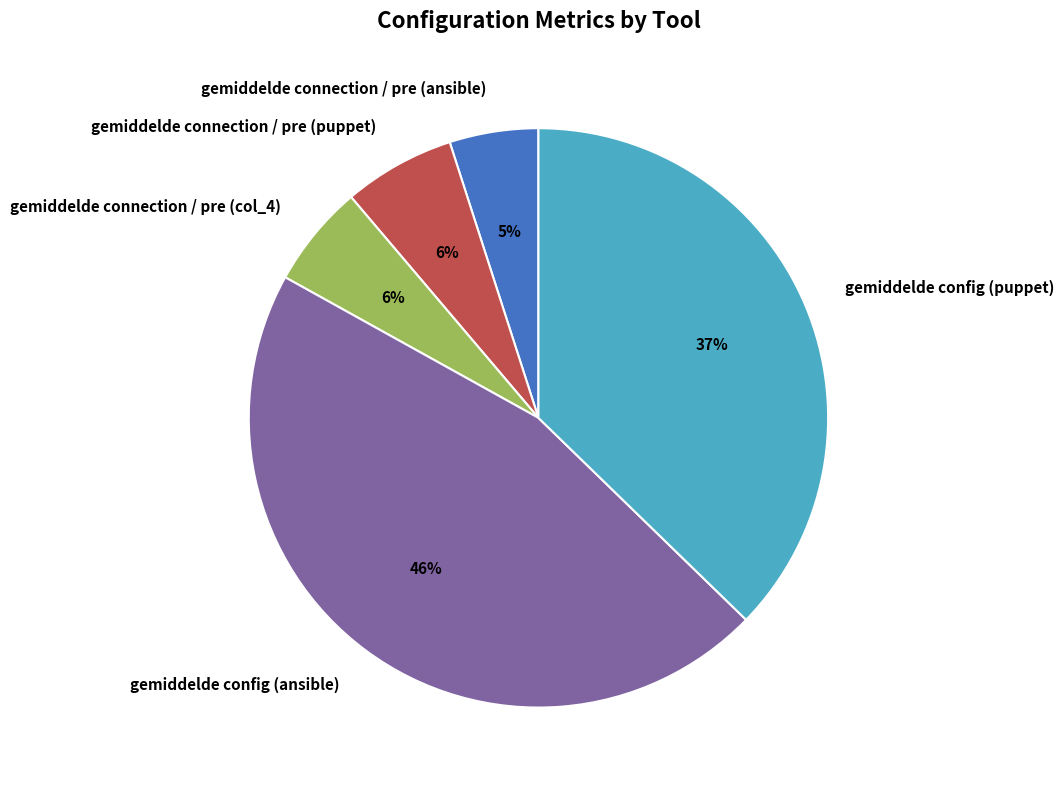

The gemiddelde connection / pre (puppet) slice represents 1% of the pie. True or false?

False